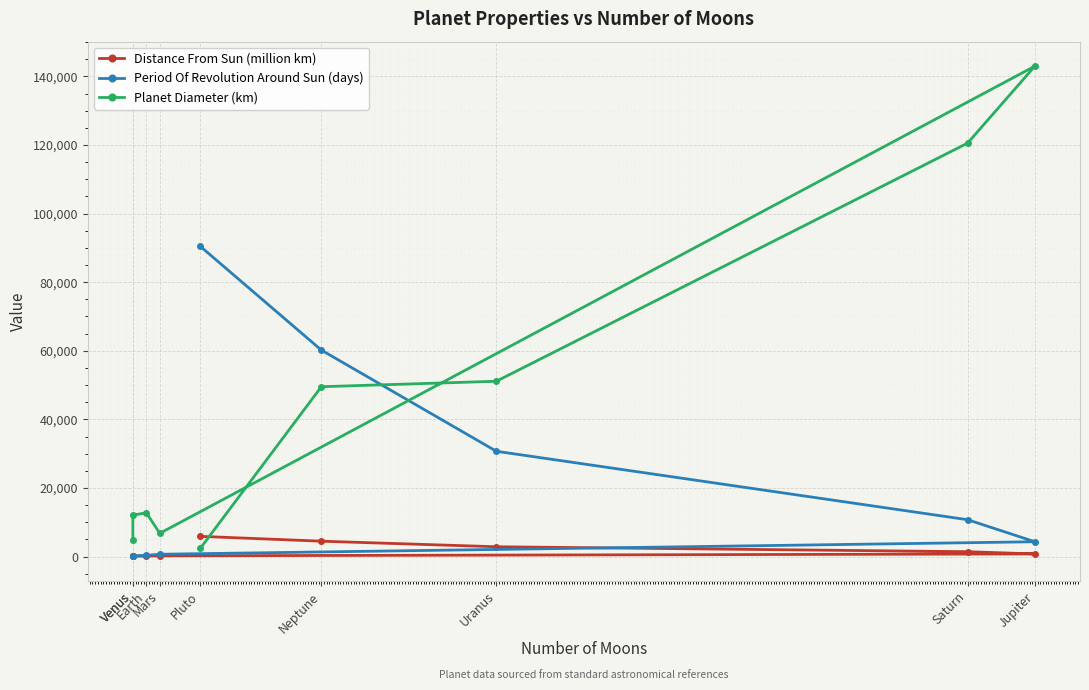

At how many categories does at least one series exceed 55634?

4